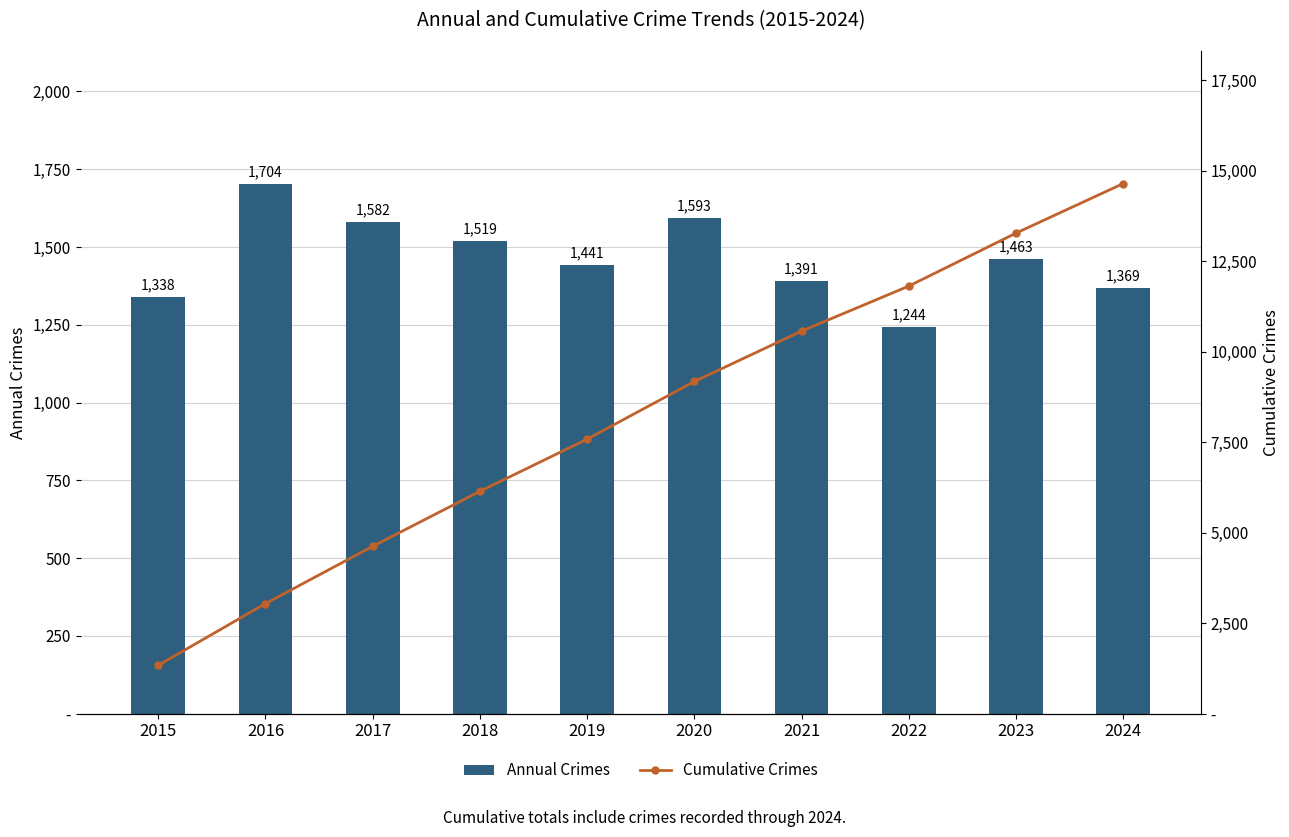

True or false: Cumulative Crimes has a value of 26277 at 2024.

False